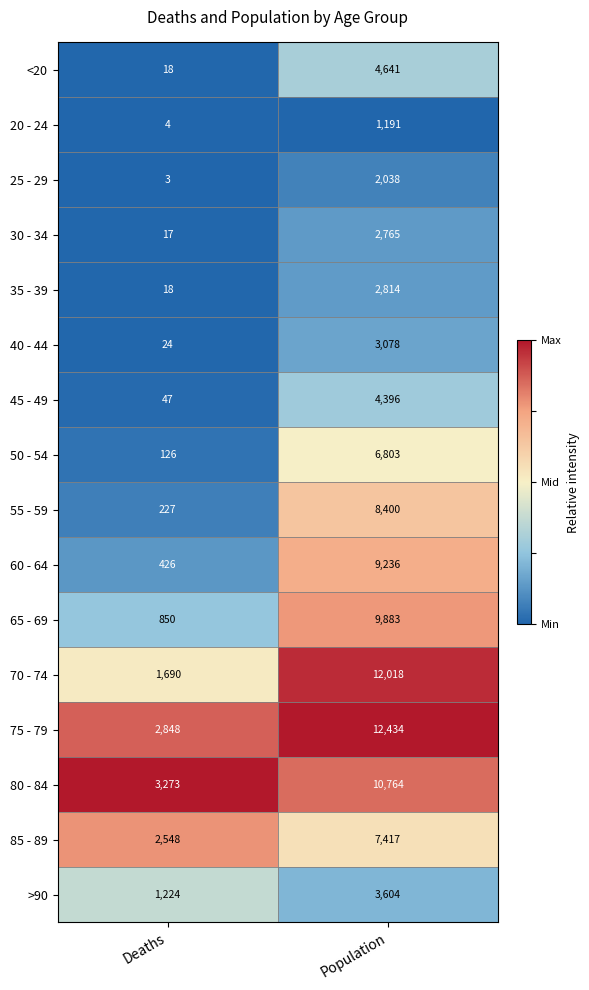

Which series has the largest range (max minus min)?

70 - 74